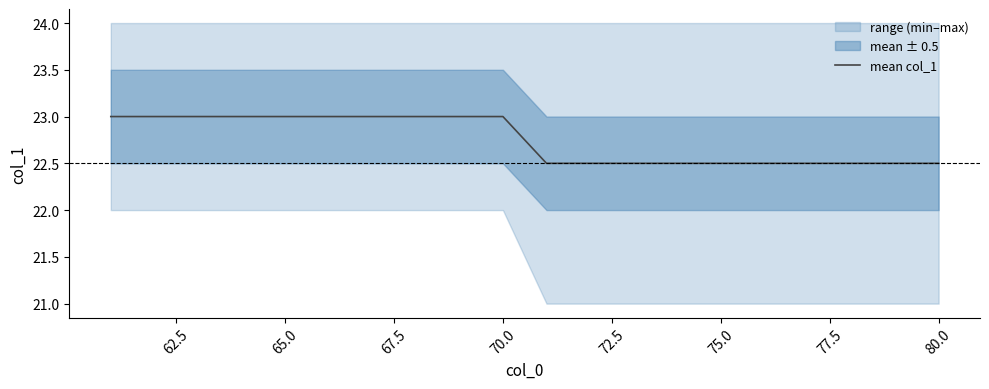

What is the lowest value of the mean col_1 series?

22.5